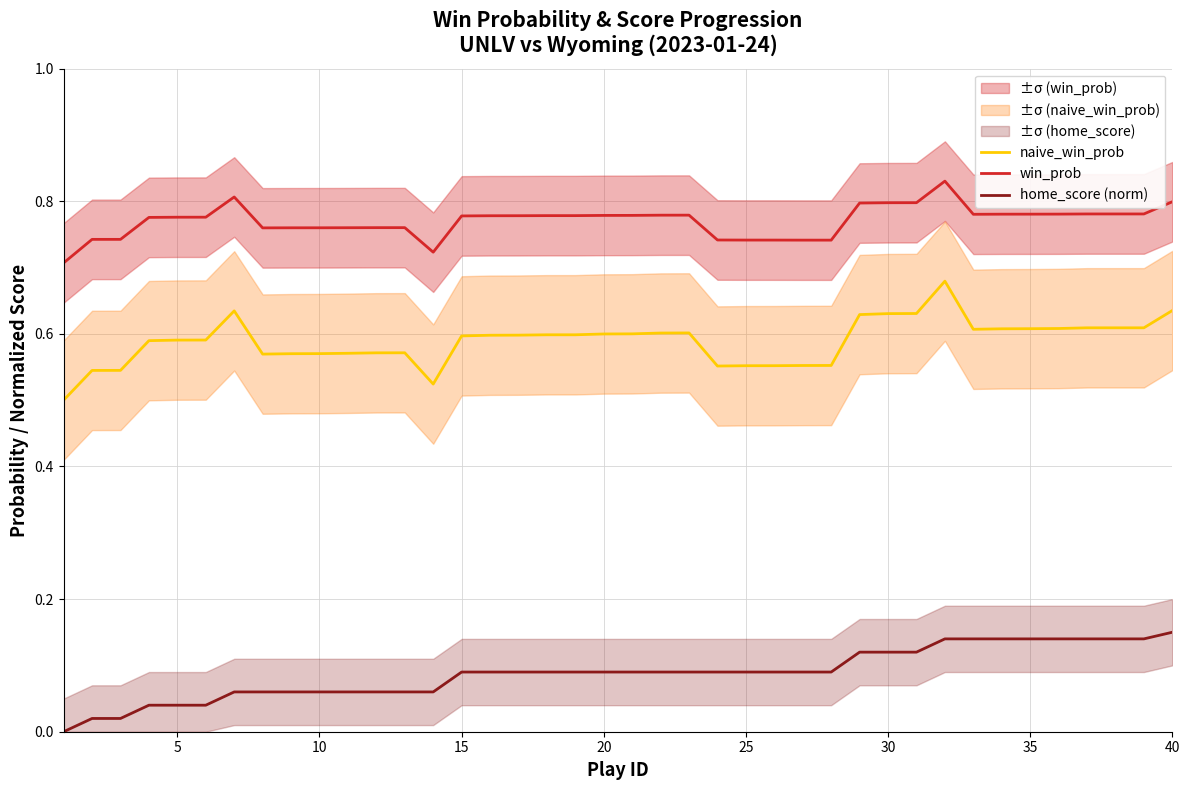

What is the difference between the maximum and minimum values in the win_prob series?

0.1